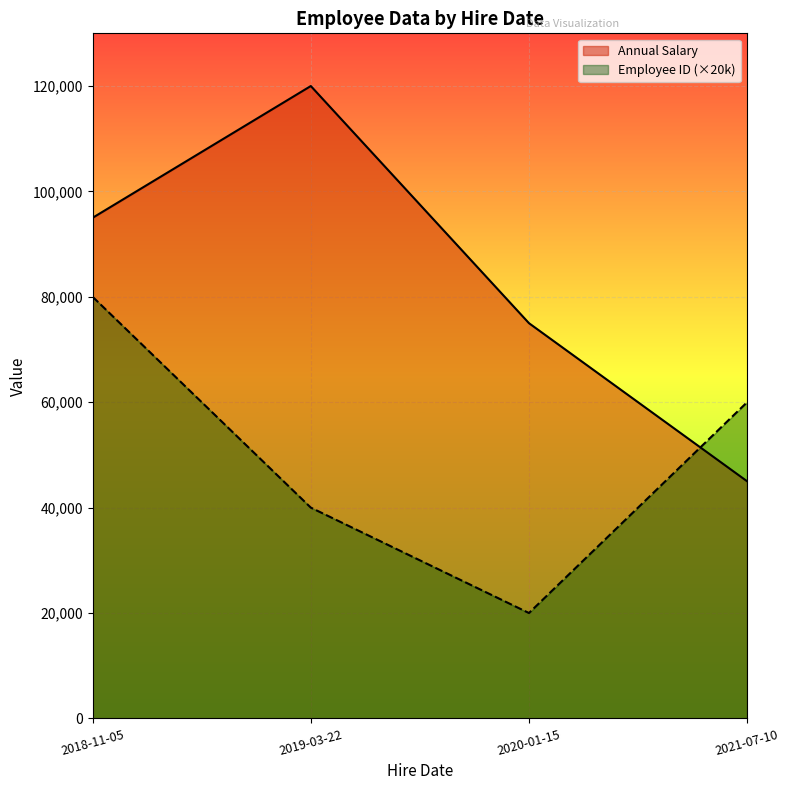

What is the difference between the second highest and second lowest values in the Employee ID series?

20000